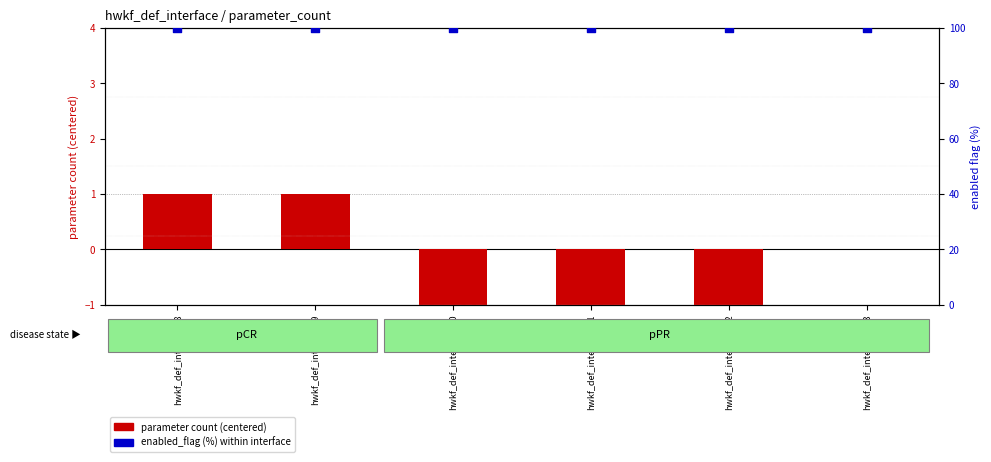

What are all the series names shown in the legend?

parameter count (centered), enabled_flag (%)